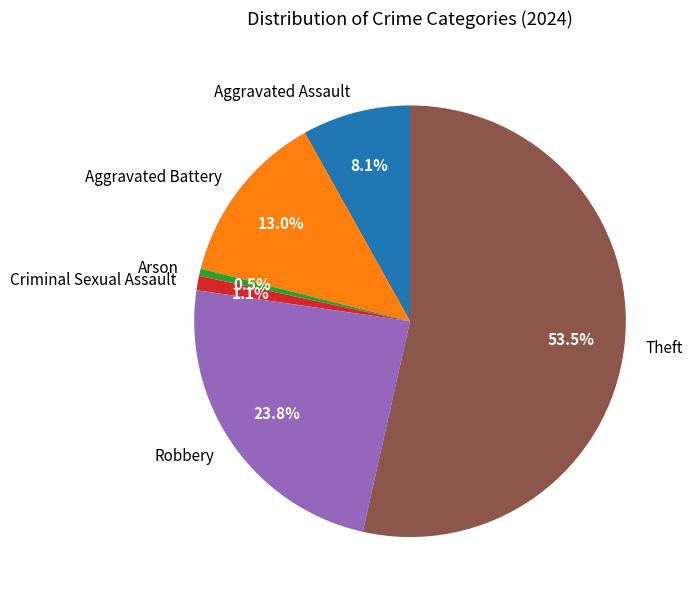

What is the smallest slice in the pie chart?

Arson